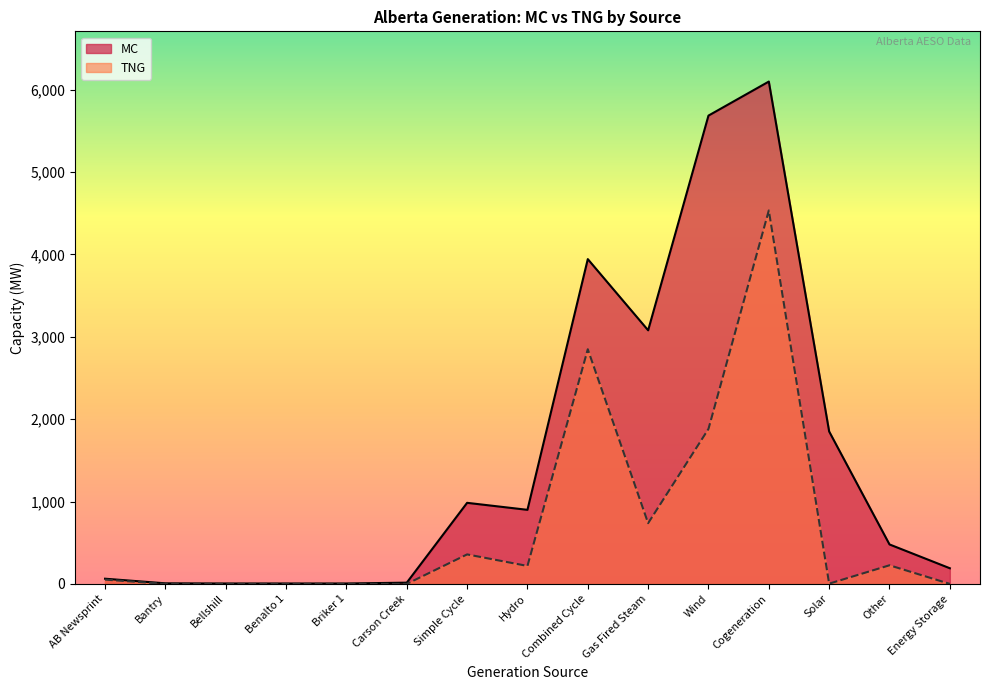

Reading left to right, extract all data points from this chart.

MC: 63	7	5	5	5	15	984	899	3942	3078	5684	6097	1850	479	190
TNG: 52	0	0	0	0	0	358	218	2848	737	1881	4533	3	226	0